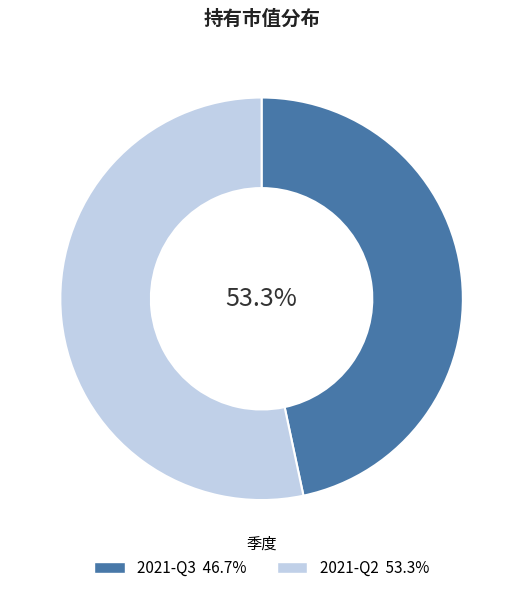

Which slice is the smallest?

2021-Q3